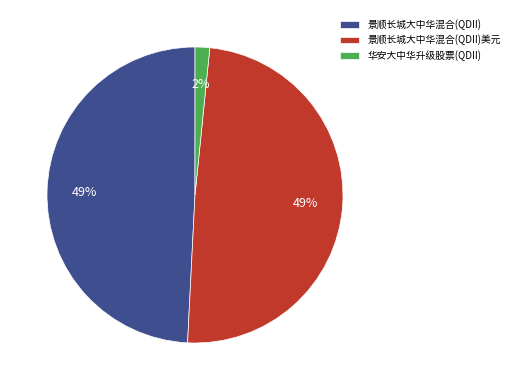

To the nearest percent, what is the combined percentage of 景顺长城大中华混合(QDII)美元 and 华安大中华升级股票(QDII)?

51%